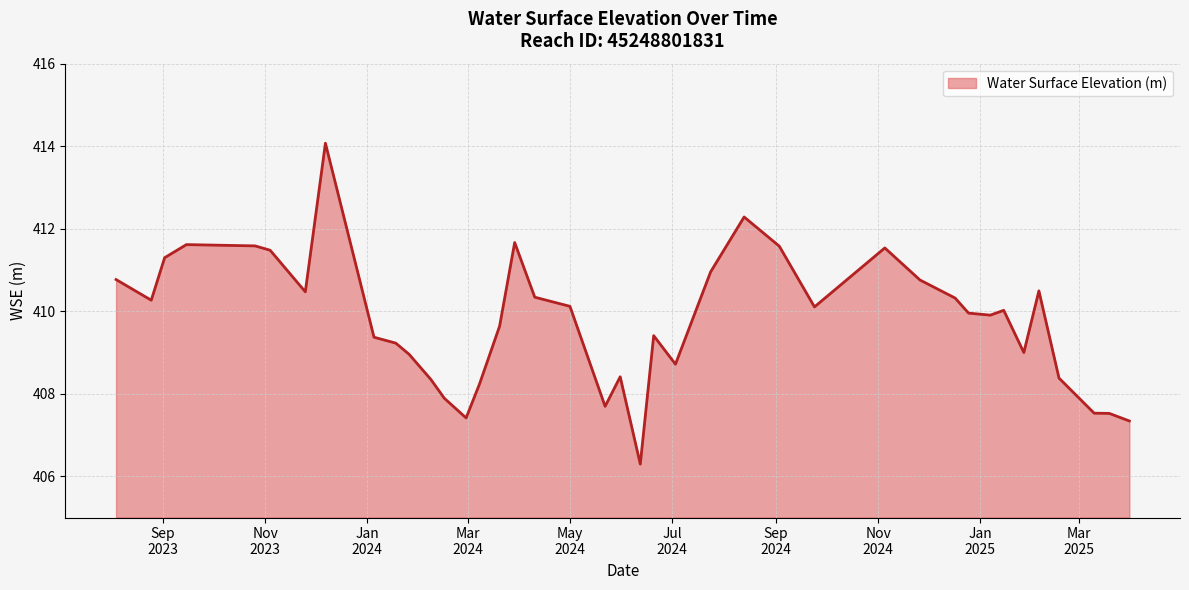

Count the number of categories in the chart.

40